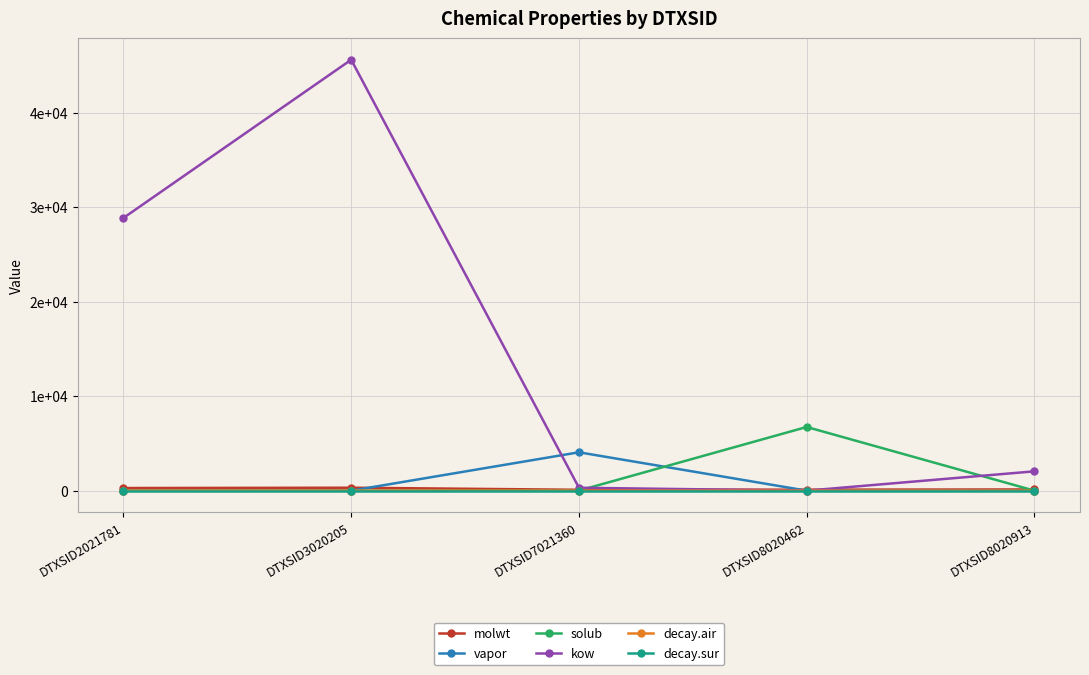

What are all the series names shown in the legend?

molwt, vapor, solub, kow, decay.air, decay.sur